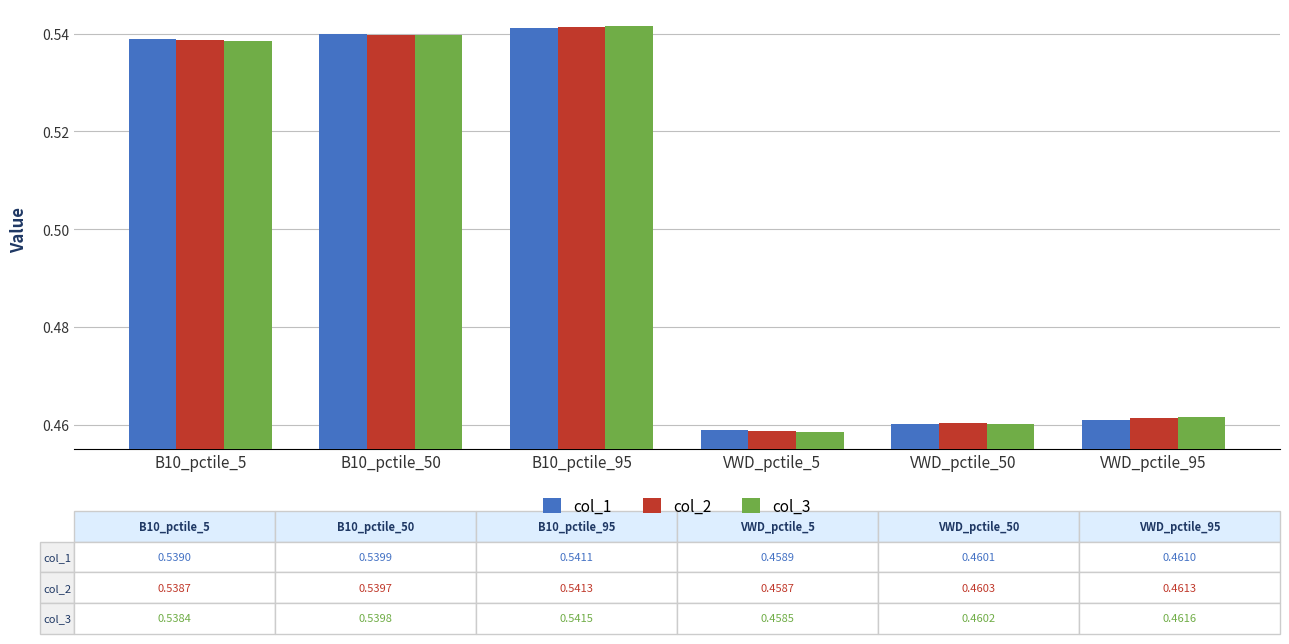

What is the difference between the maximum and second lowest values in the col_1 series?

0.1